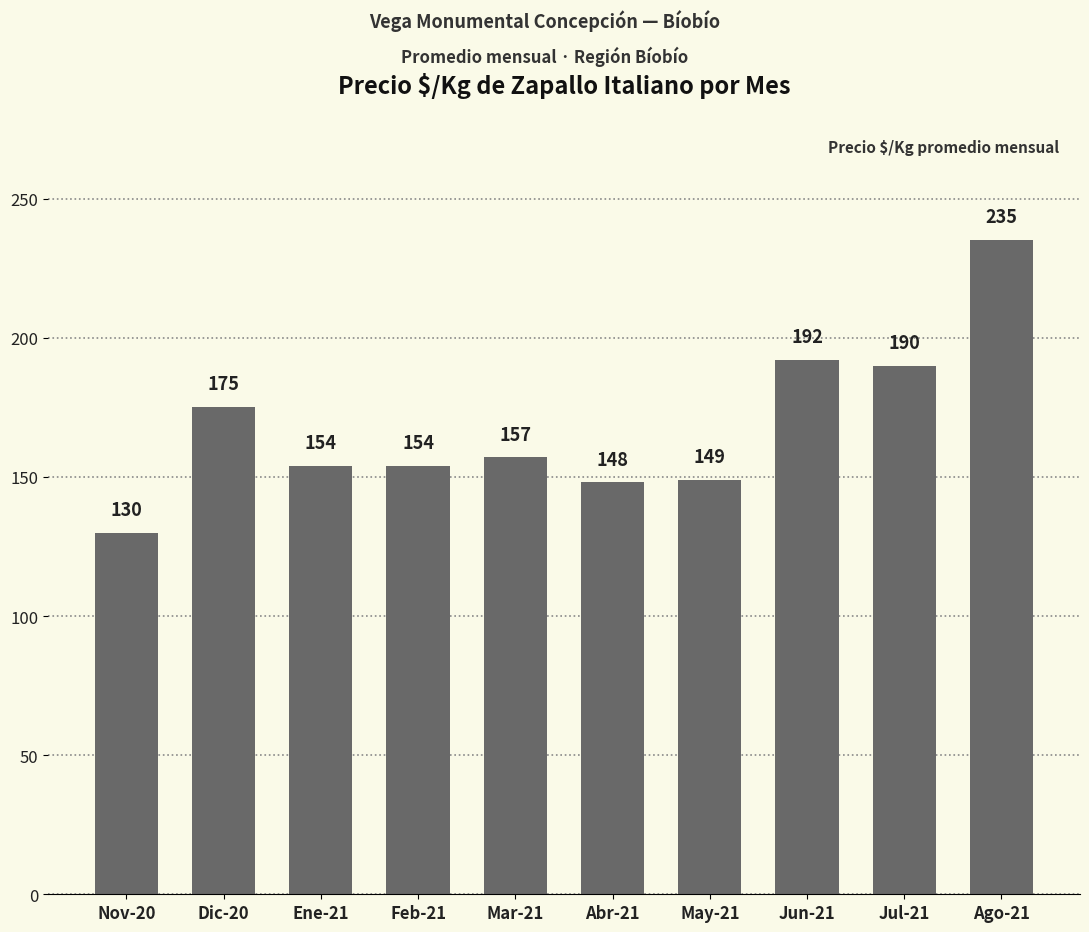

How many data points are less than 157?

5